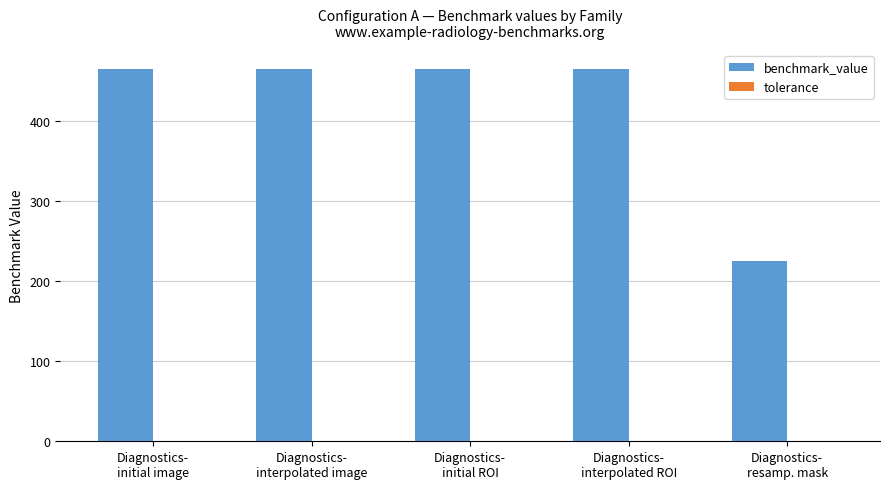

How many values are below 465?

1